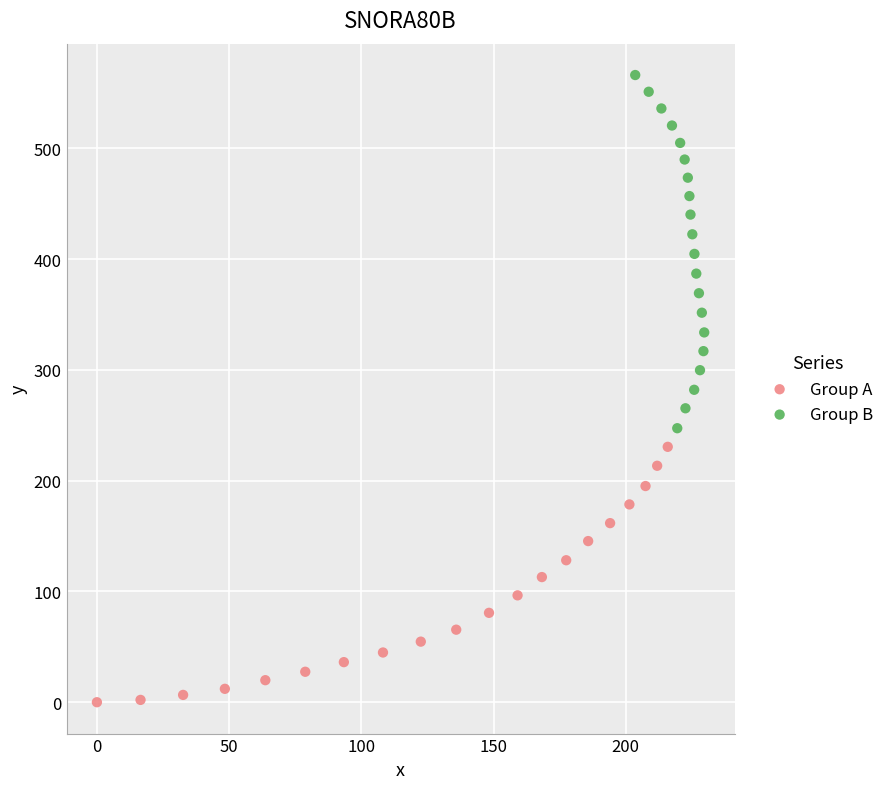

Which series contains the lowest Y value?

Group A